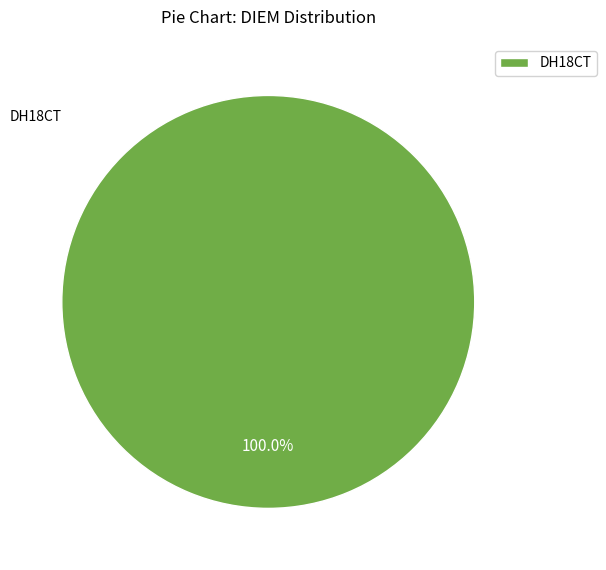

Is there any slice that represents more than half of the pie?

Yes